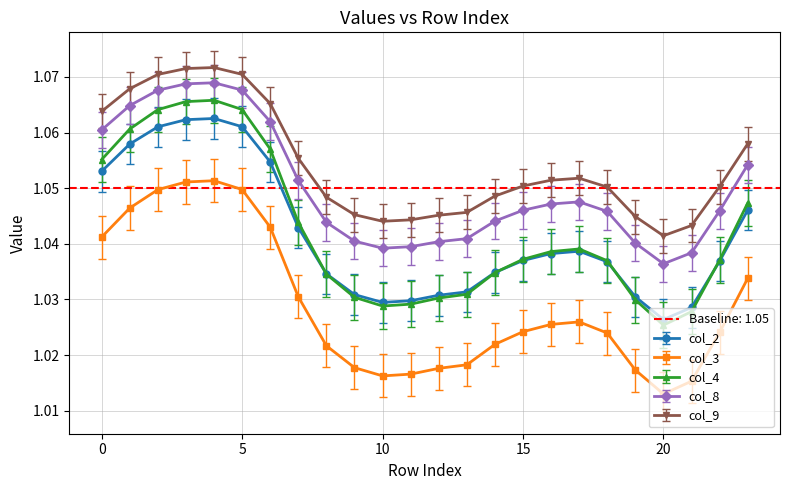

After their last crossing, which series has the higher values: col_4 or col_2?

col_4